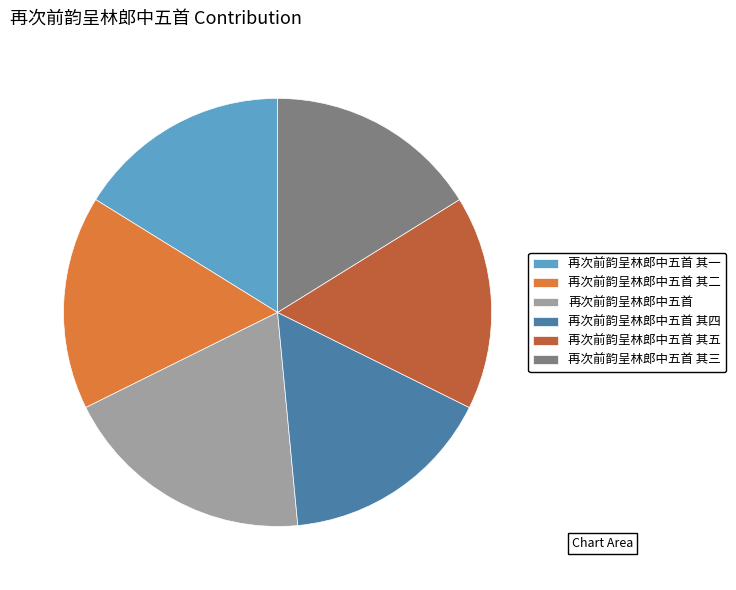

Approximately how many times larger is the value at 再次前韵呈林郎中五首 其三 compared to 再次前韵呈林郎中五首?

0.8